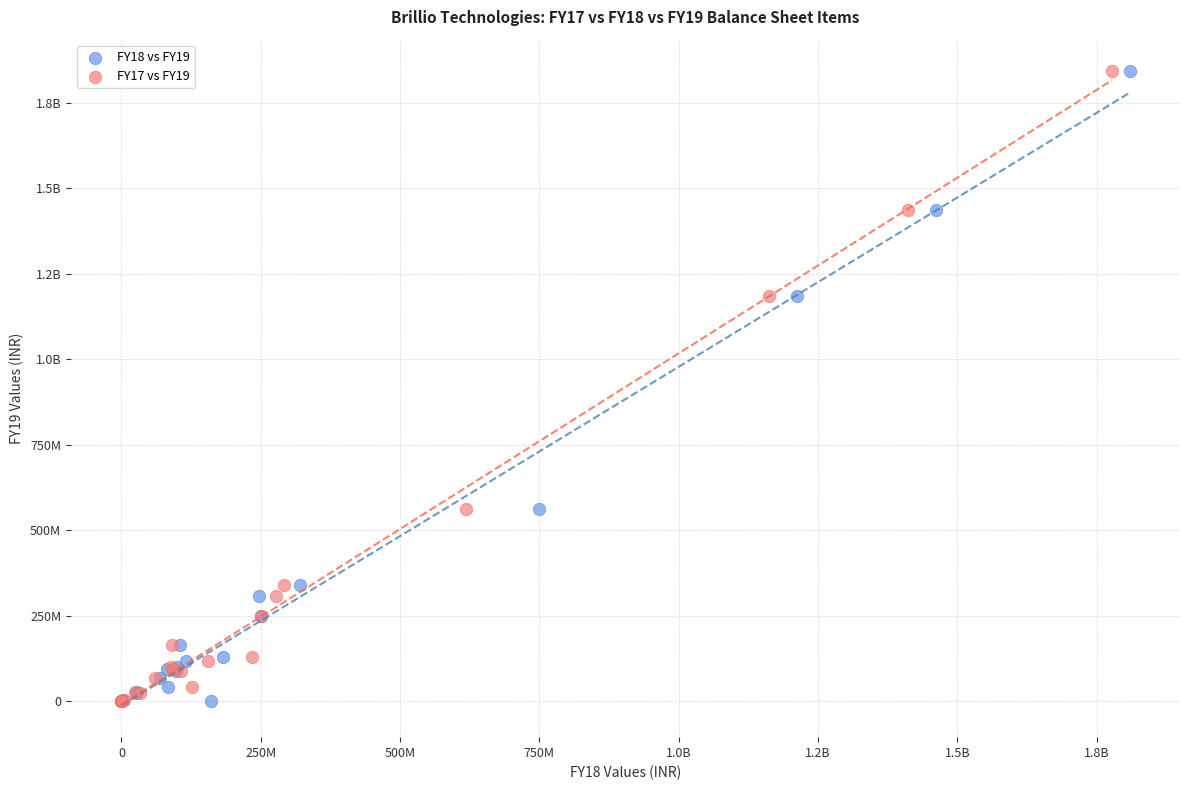

What are all the series names shown in the legend?

FY18 vs FY19, FY17 vs FY19